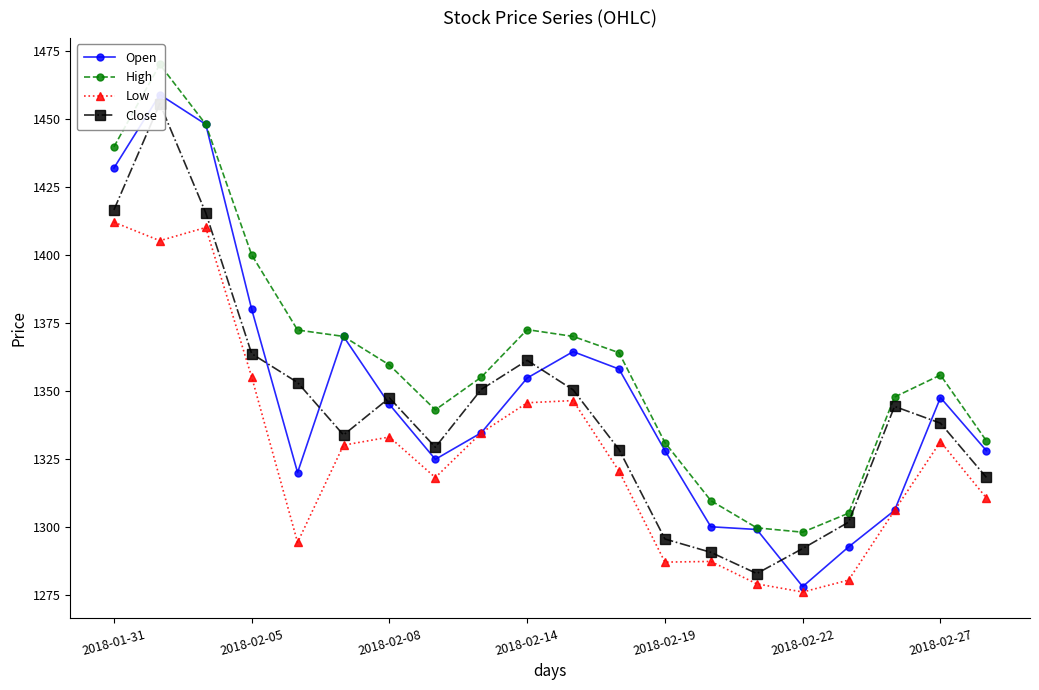

The Low series shows 1333.0 at 2018-02-08. True or false?

True